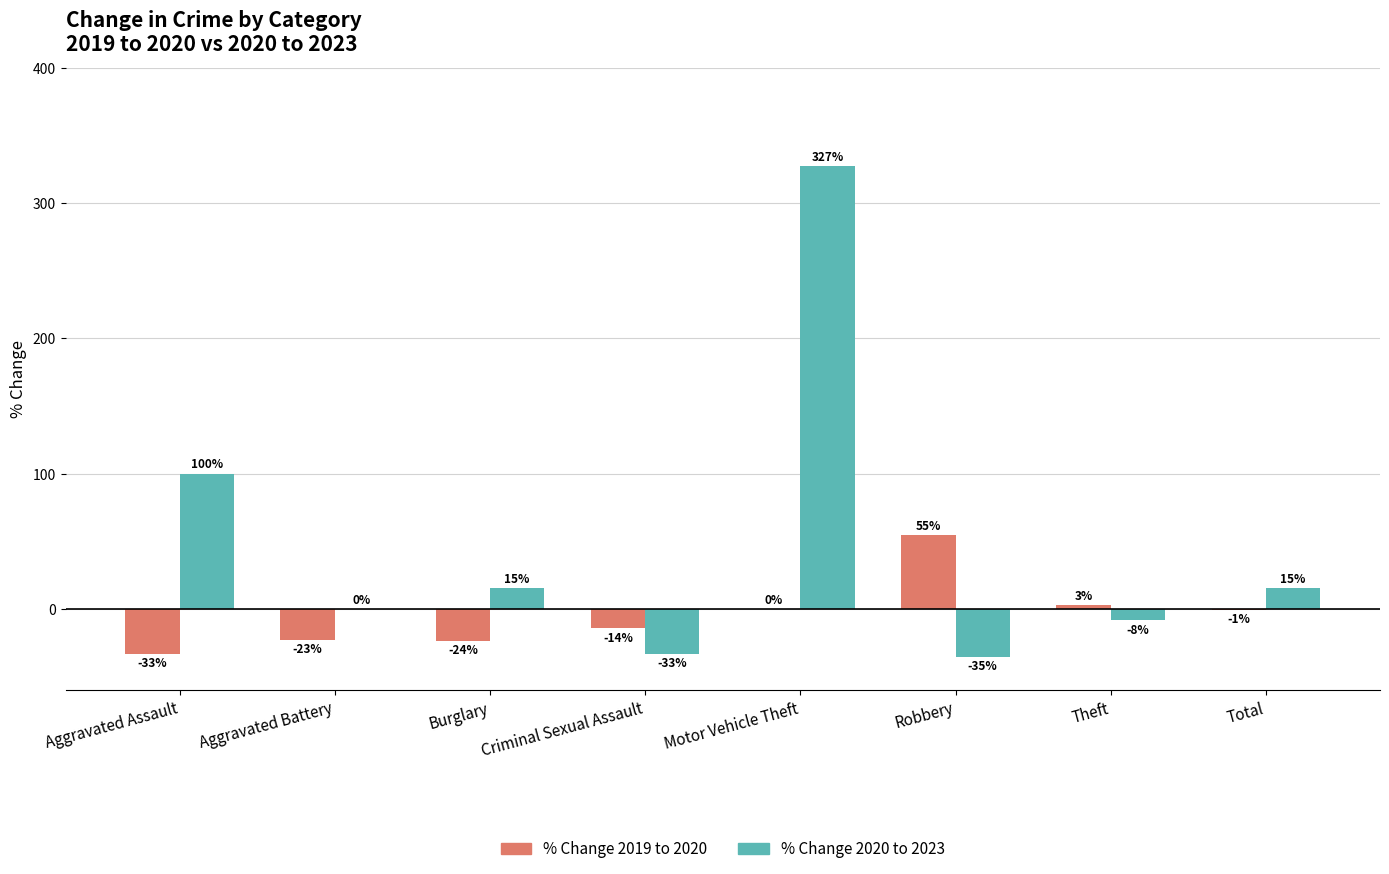

Reading right to left, what are all the values shown in this chart?

% Change 2019 to 2020: -0.5	2.6	54.5	0.0	-14.3	-23.5	-23.1	-33.3
% Change 2020 to 2023: 15.3	-8.4	-35.3	327.3	-33.3	15.4	0.0	100.0